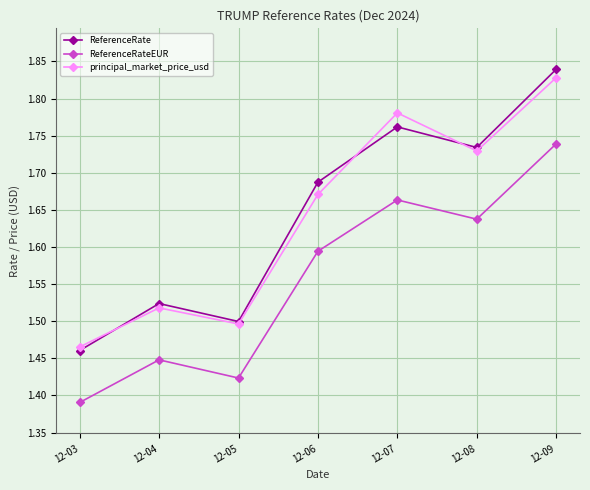

Rank the categories by ReferenceRateEUR value from lowest to highest.

12-03, 12-05, 12-04, 12-06, 12-08, 12-07, 12-09